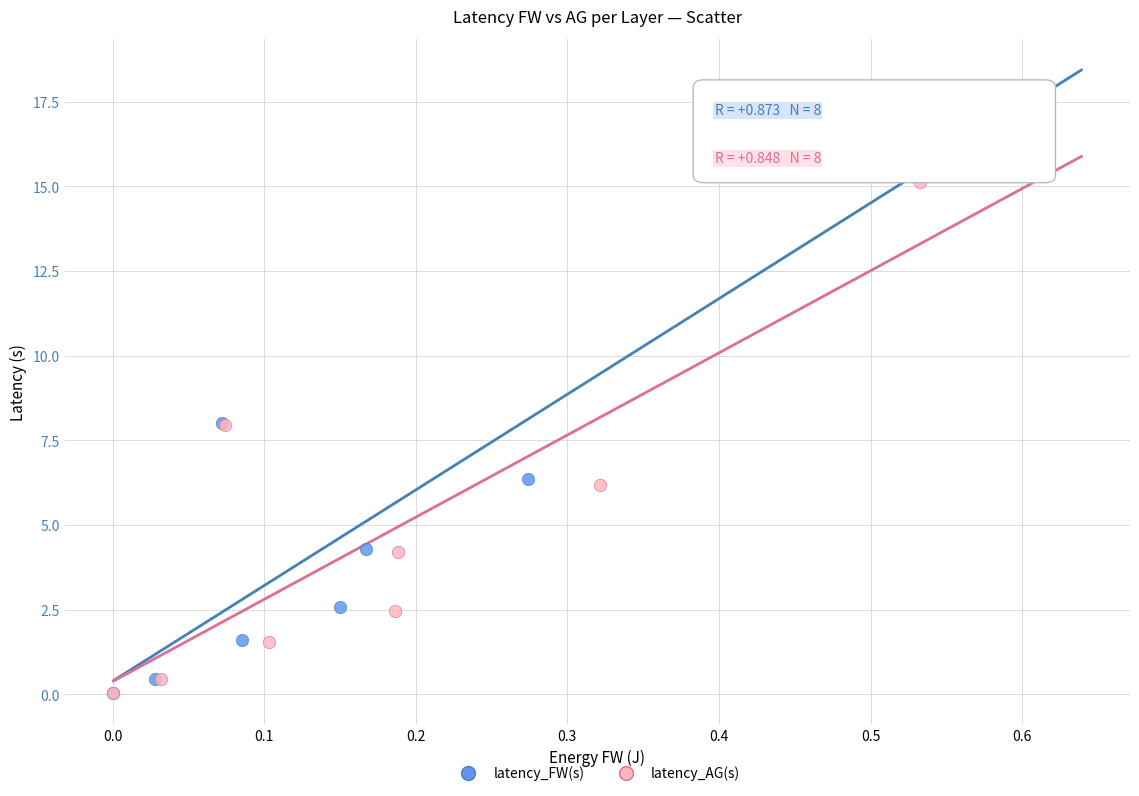

Which series contains the highest Y value?

latency_FW(s)